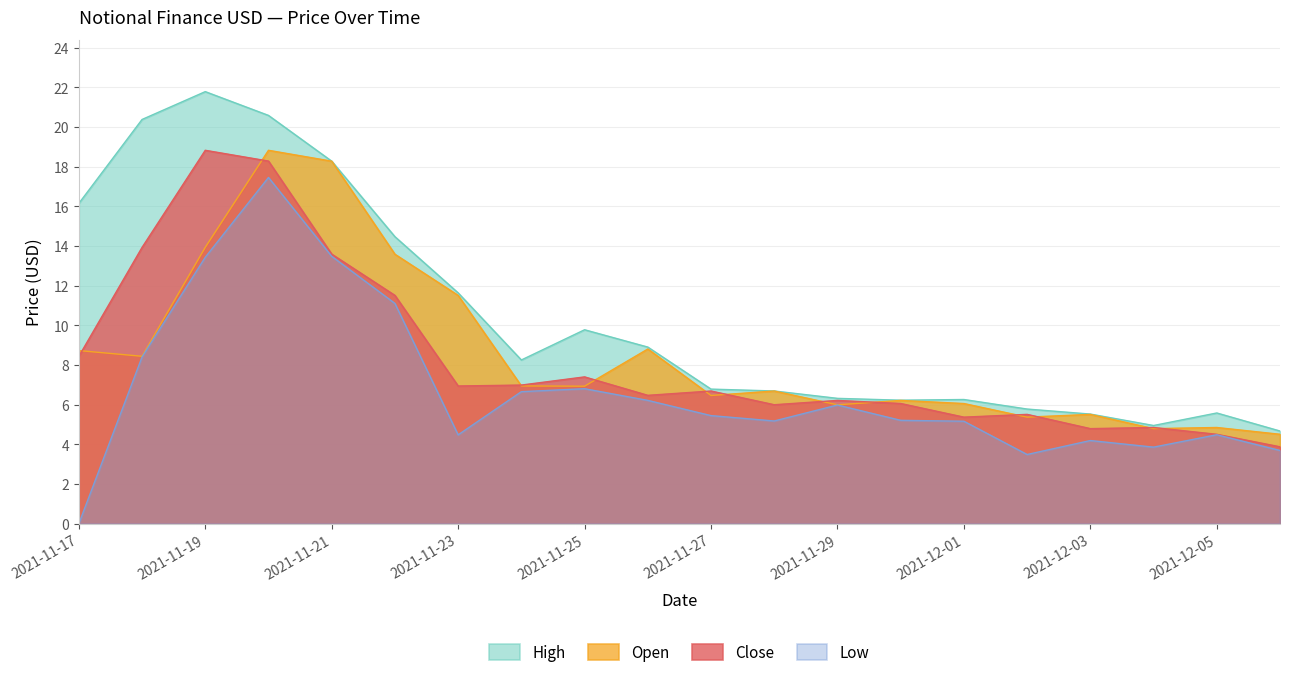

Does the chart display data point markers on the line(s)?

No